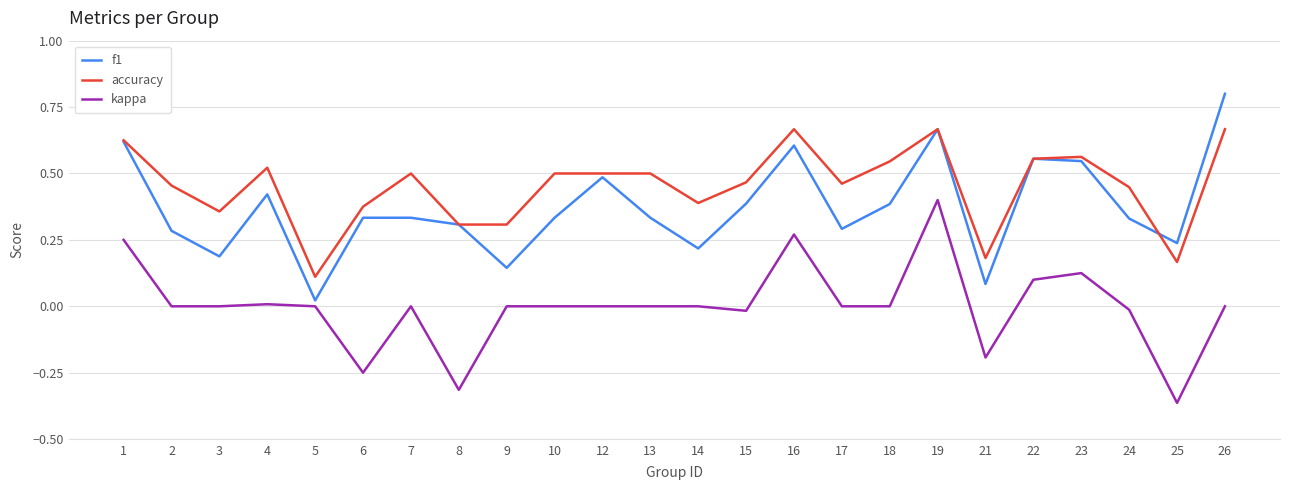

At which category is the sum across all series the highest?

19